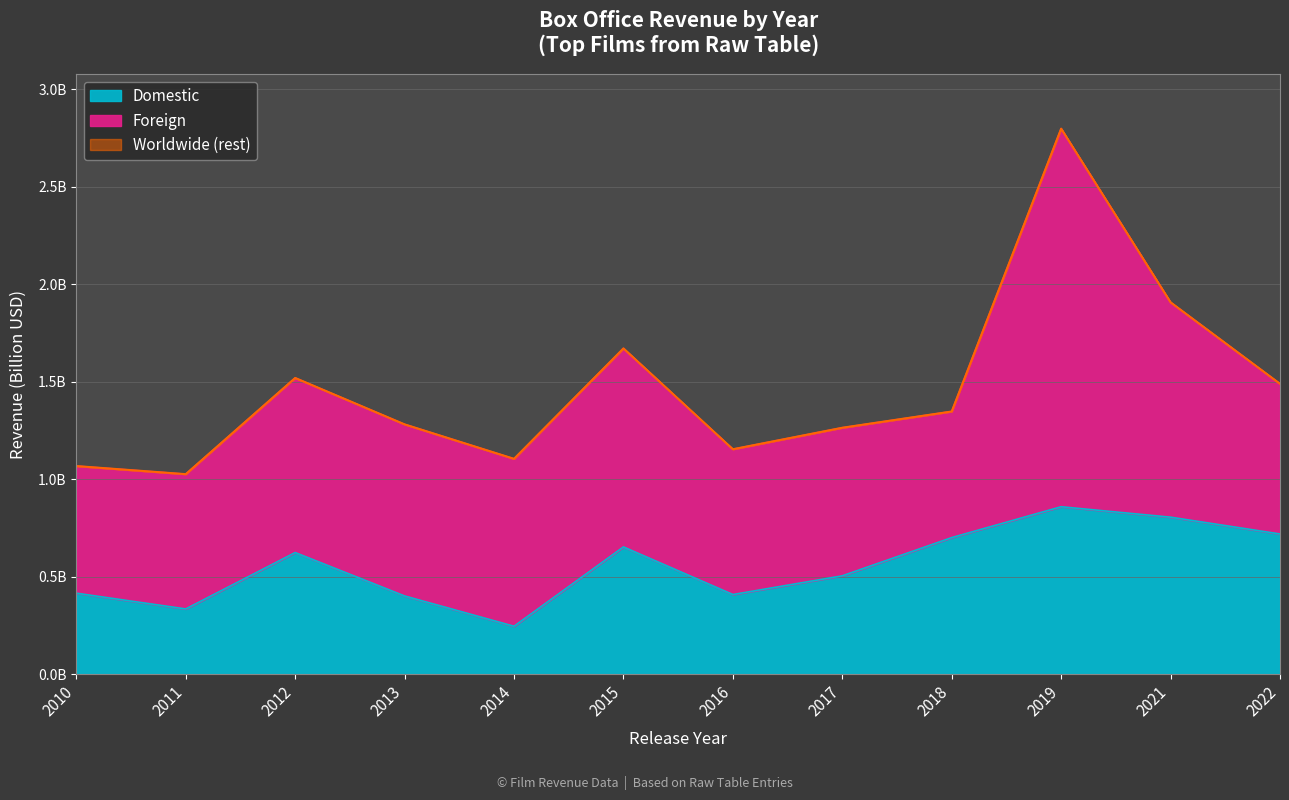

True or false: Worldwide and Domestic intersect in this chart.

False